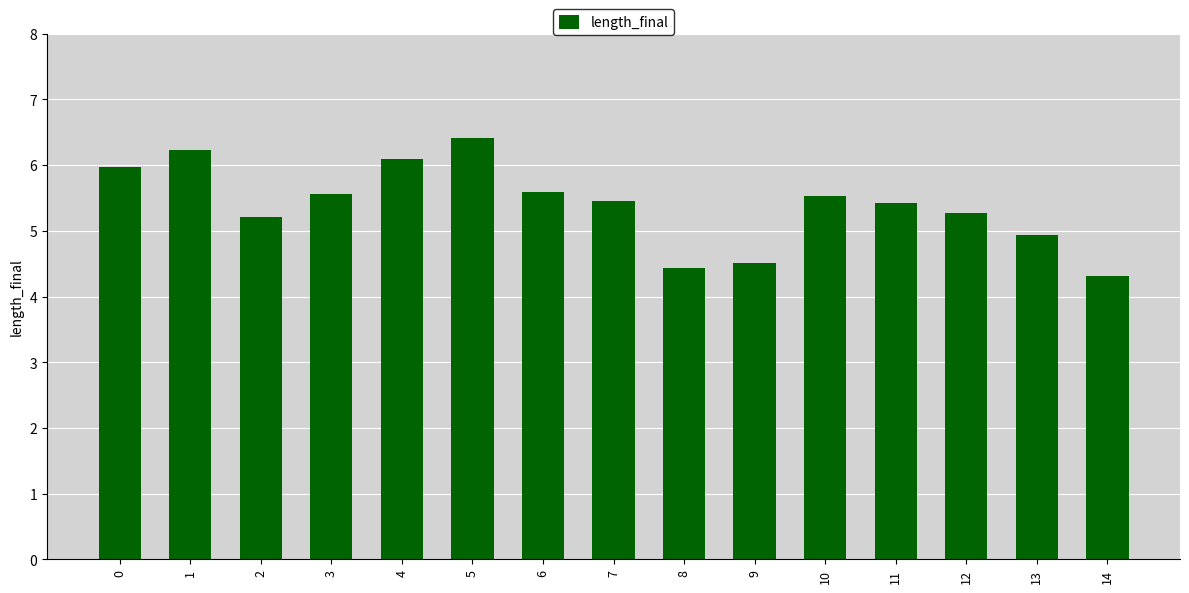

What is the greatest value displayed?

6.4